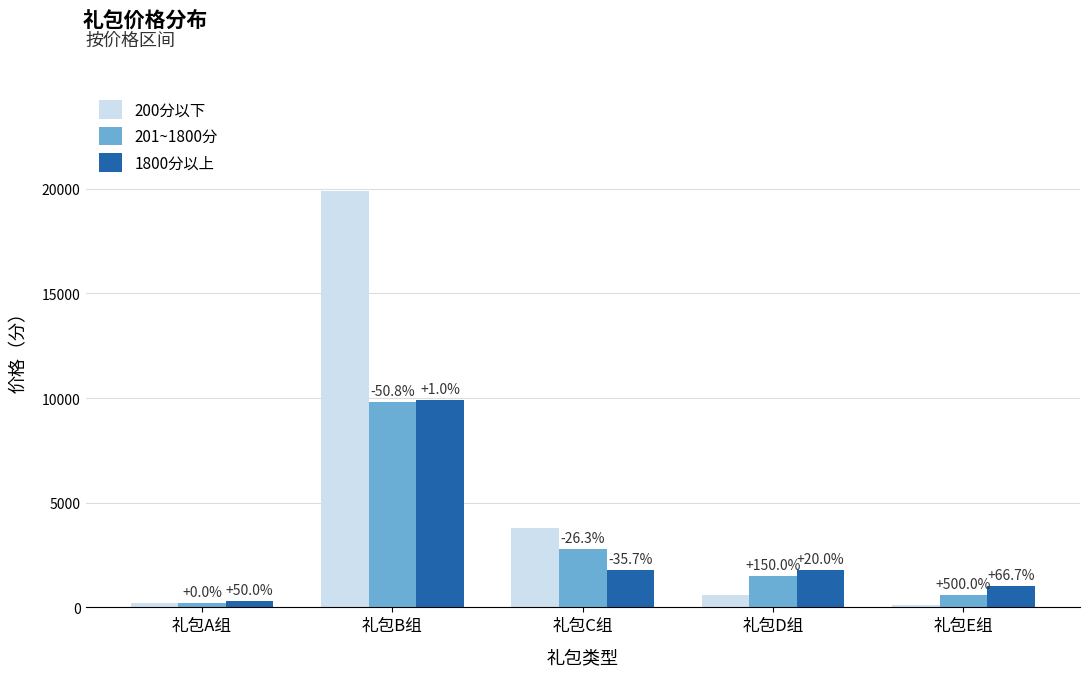

How many bars are there in each group?

3